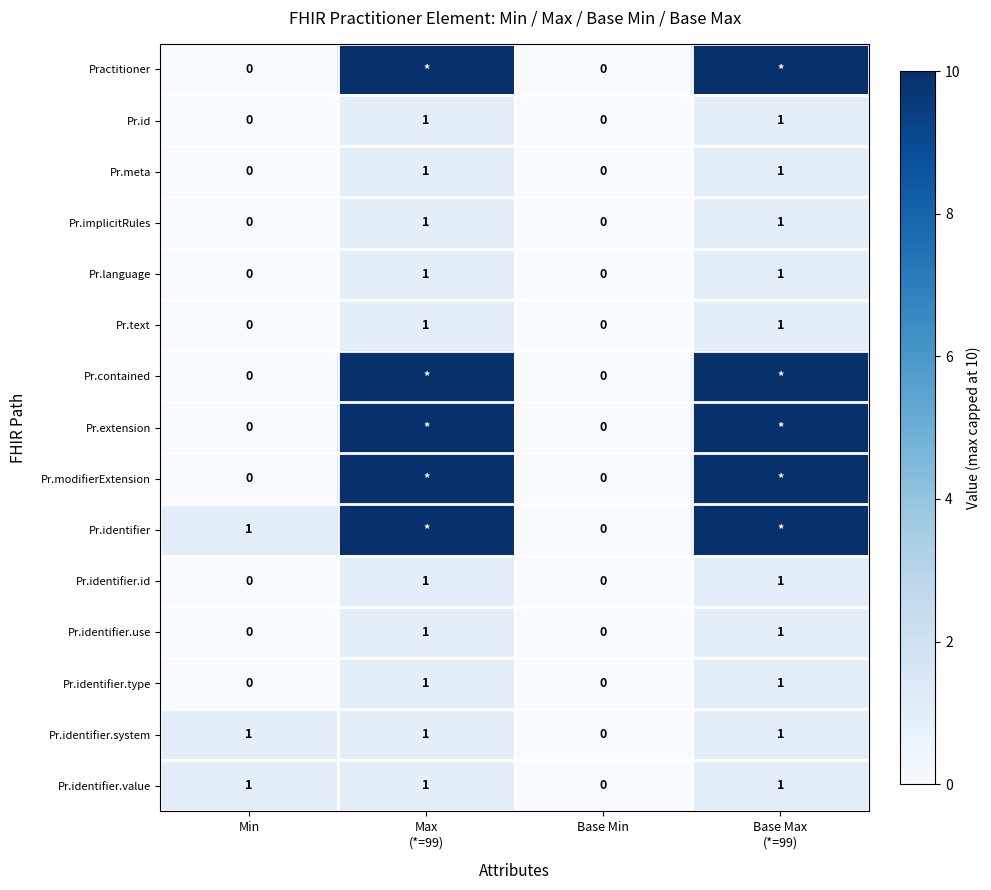

At which label is Pr.identifier.value closest to 0?

Base Min